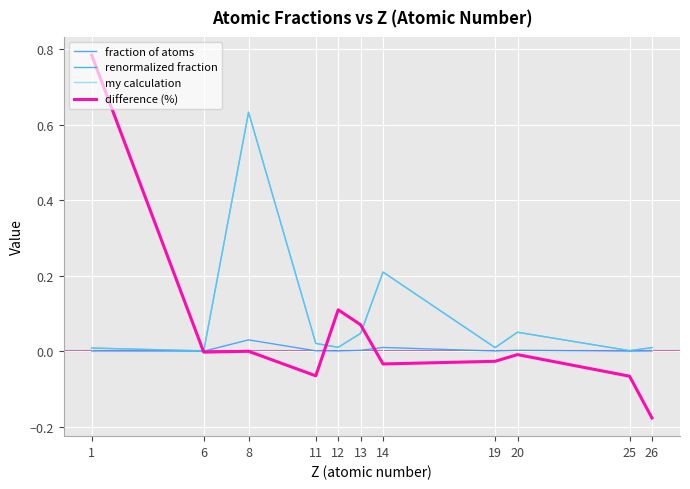

At which label does difference (%) reach its peak?

1